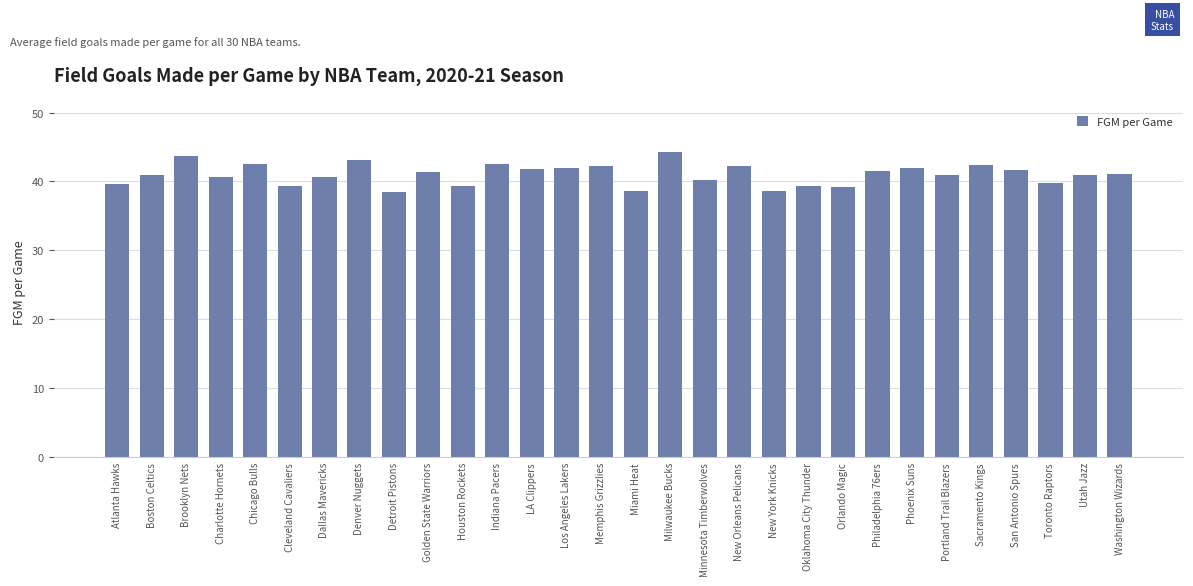

What is the average value?

41.0